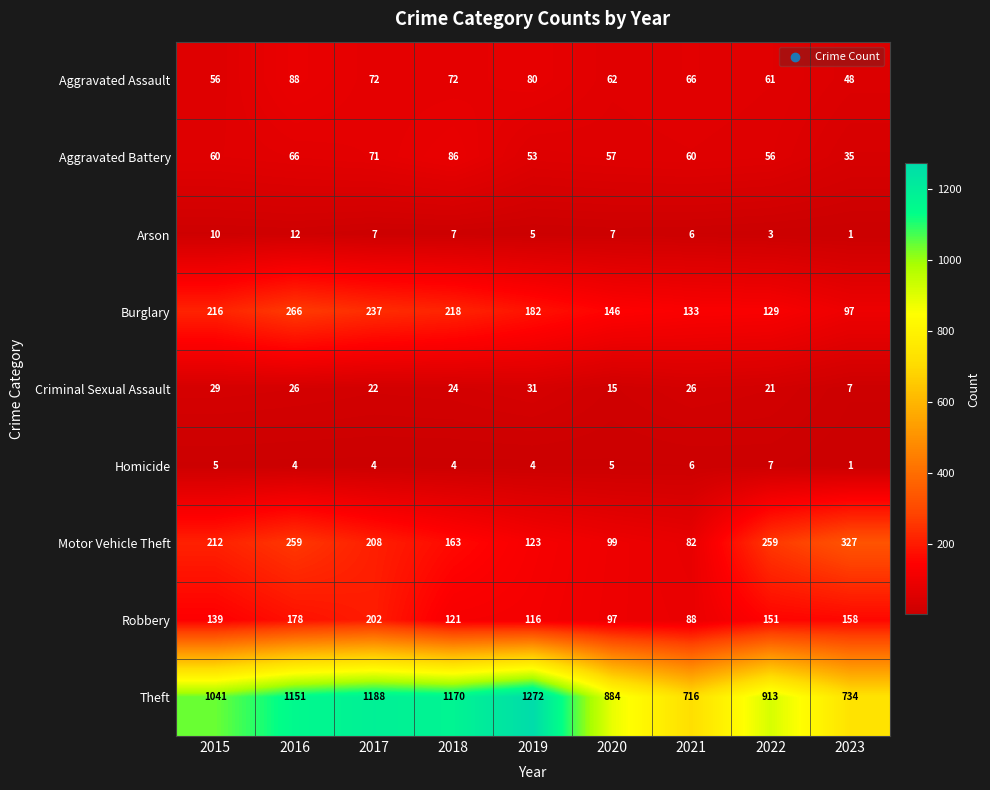

At which category is the sum across all series the highest?

2016